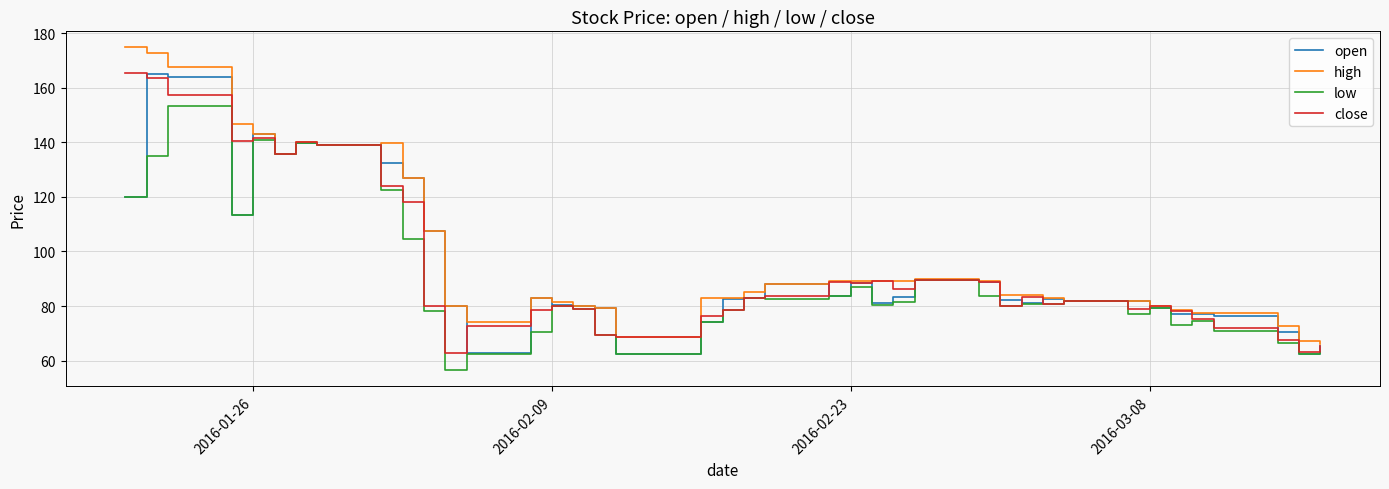

What is the minimum value for high?

66.0